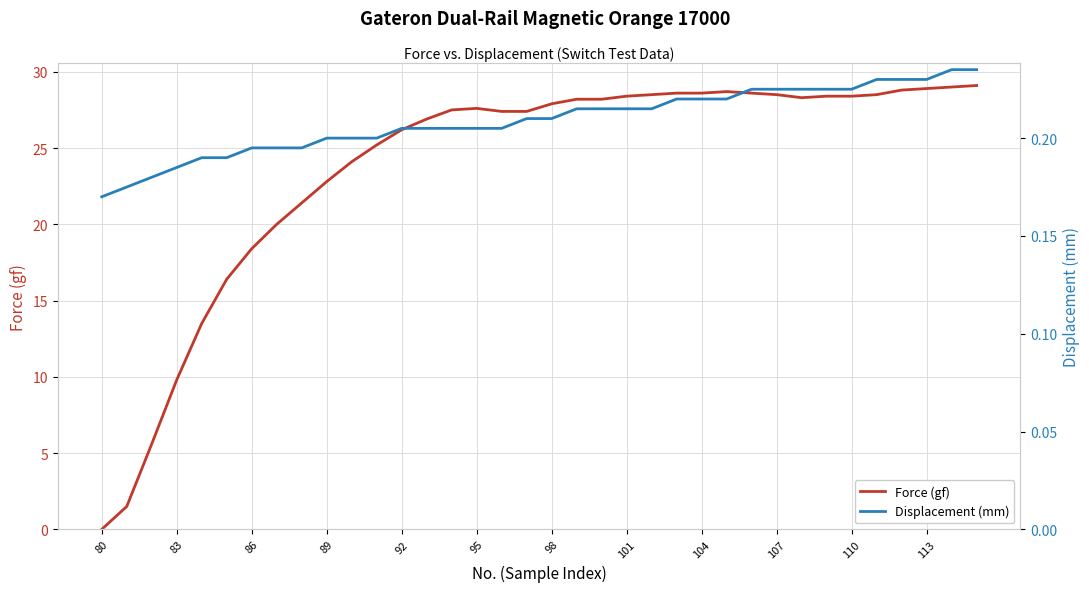

How many values in the Force (gf) series are below 27?

14